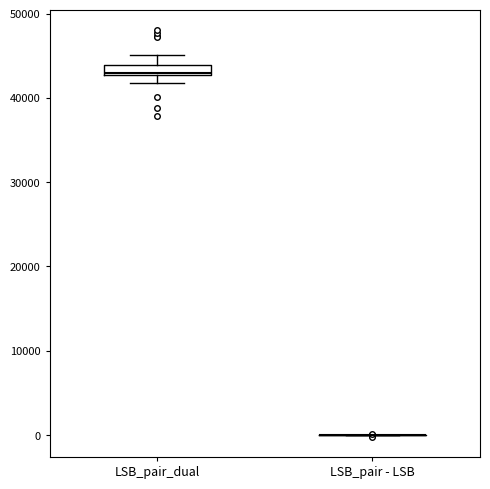

Comparing the boxes themselves (not the whiskers), which one is the tallest?

LSB_pair_dual